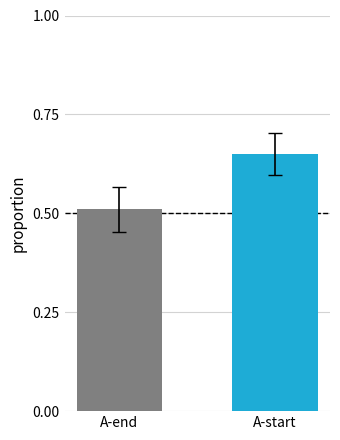

Between A-end and A-start, which is larger?

A-start